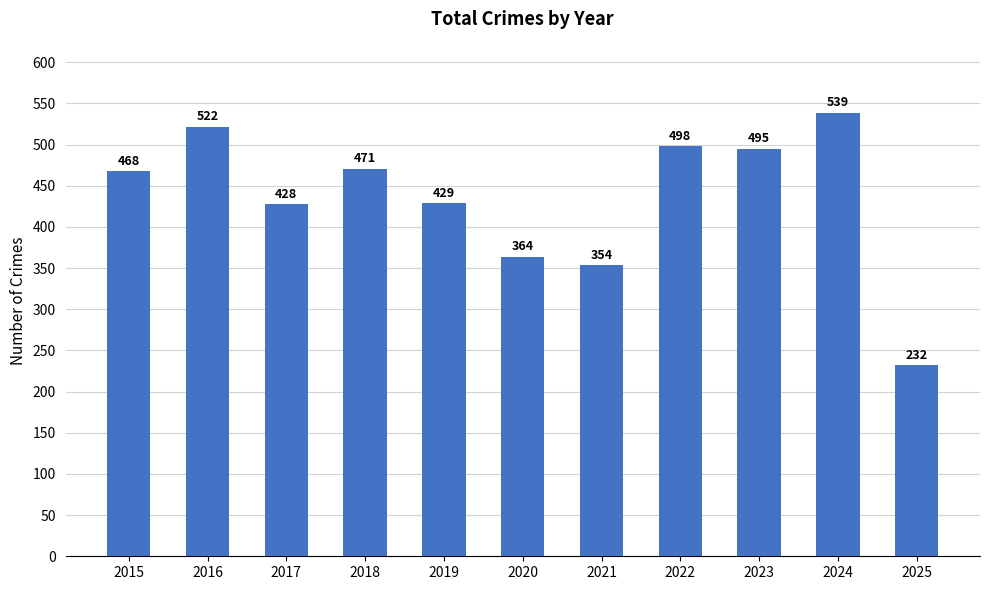

What is the average value?

436